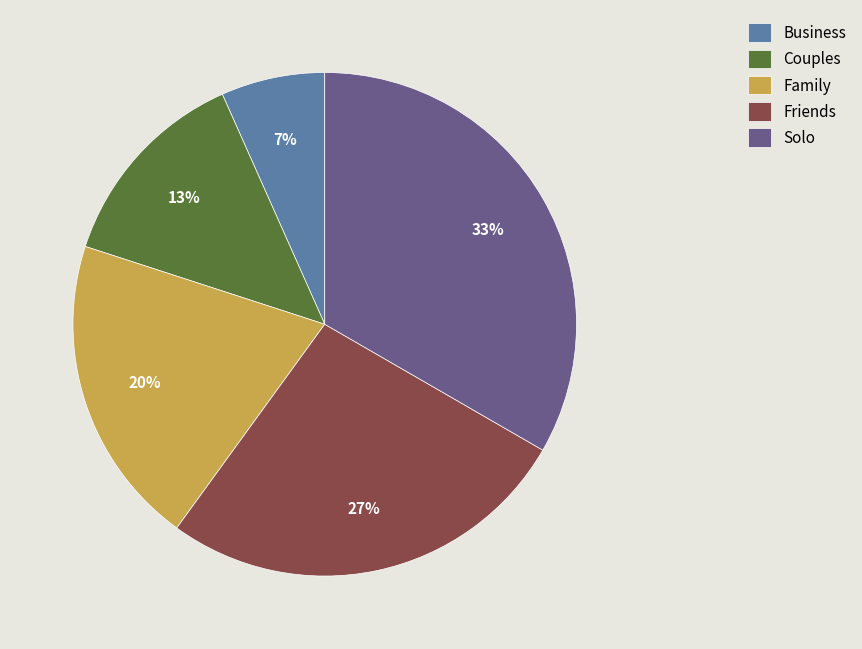

How many segments does this pie chart have?

5